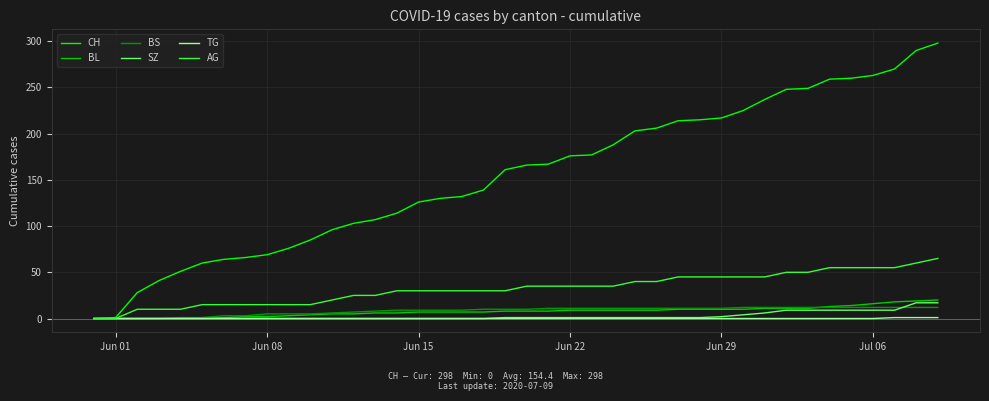

Which series has the largest total across all categories?

CH